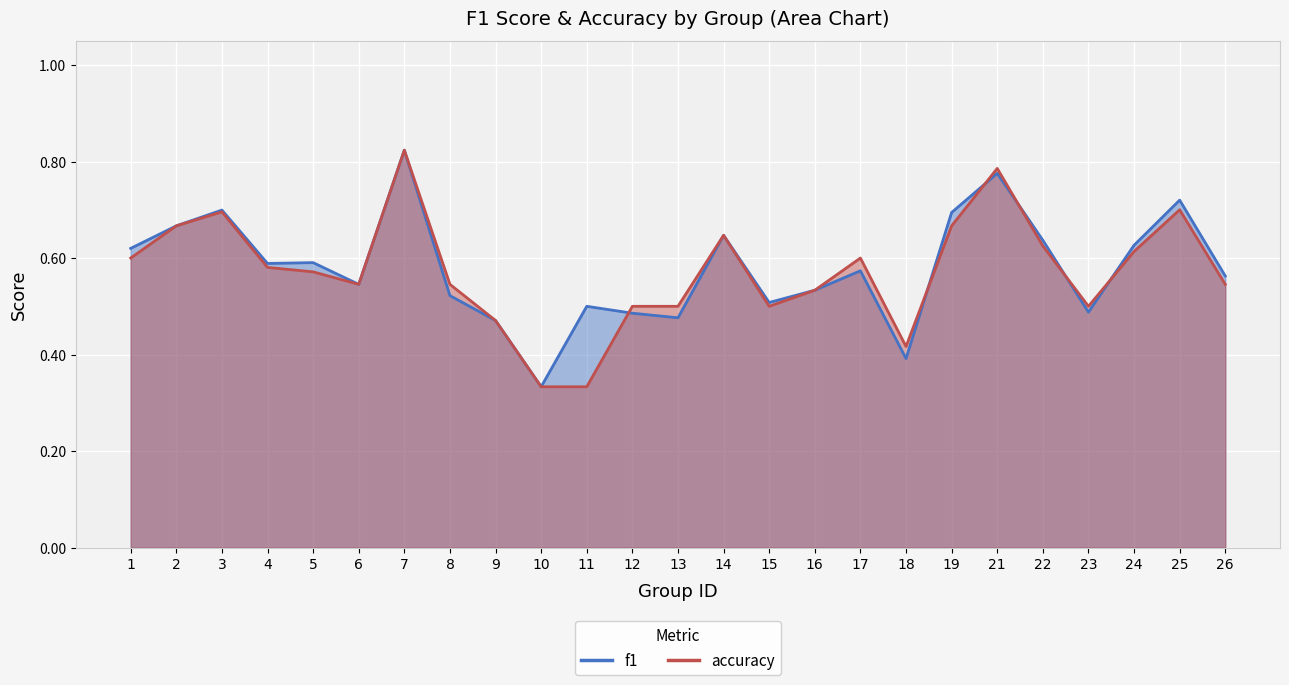

At which label does accuracy reach its peak?

7